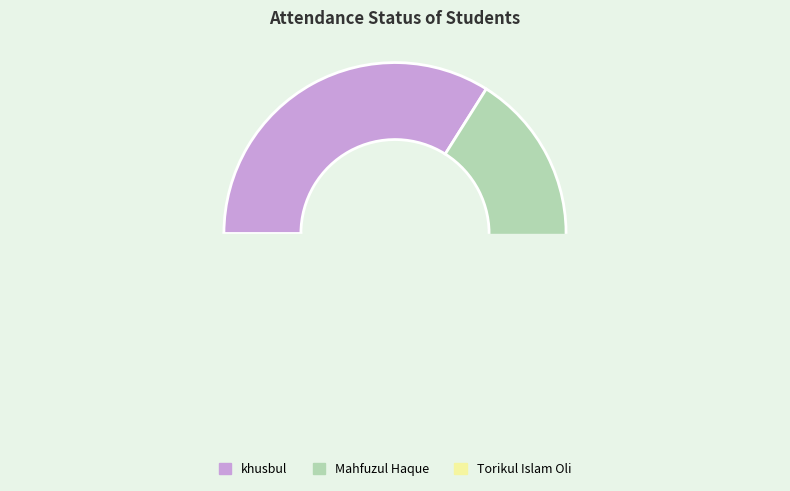

How many segments does this pie chart have?

3